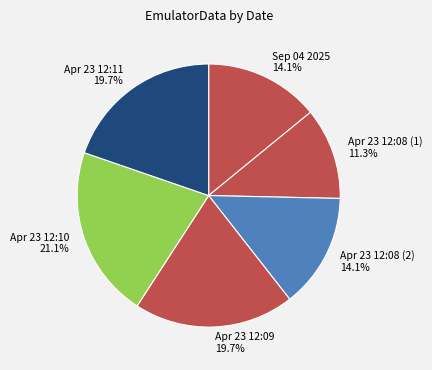

Do Apr 23 12:08 (2) and Apr 23 12:10 together represent more than half of the pie?

No